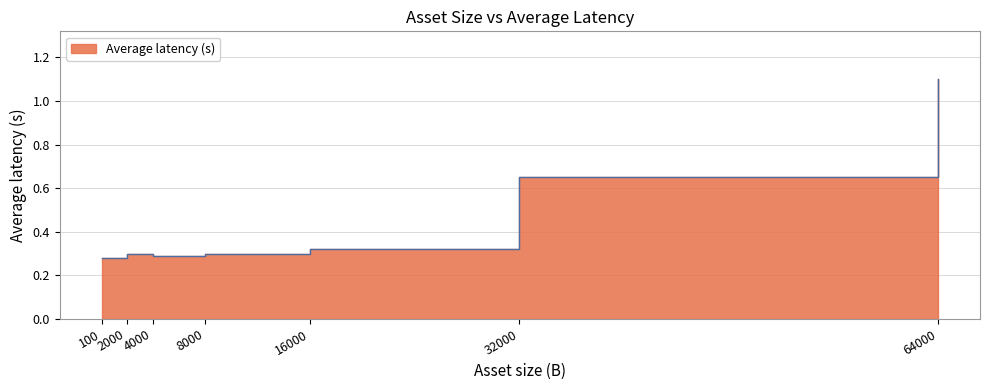

Reading left to right, list all the values displayed in this chart.

100=0.3	2000=0.3	4000=0.3	8000=0.3	16000=0.3	32000=0.7	64000=1.1